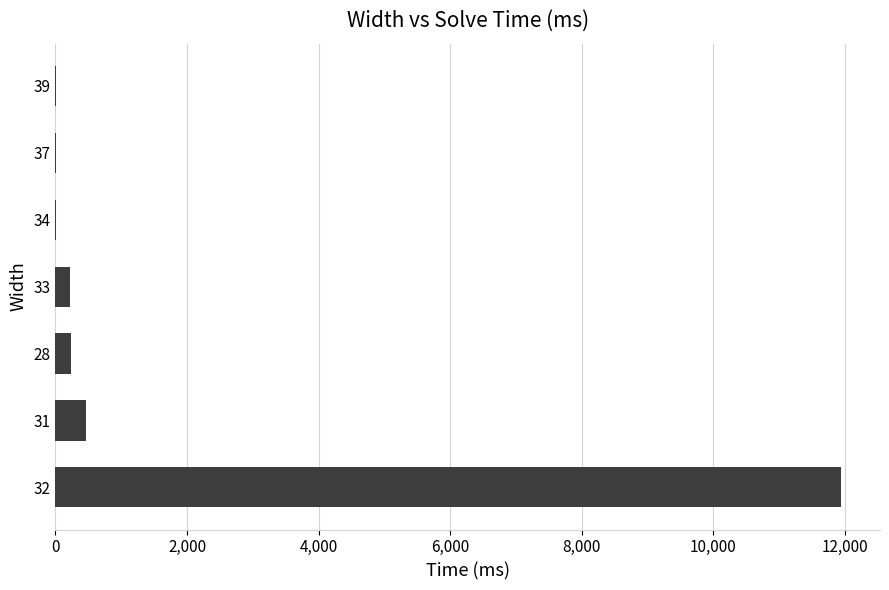

Is it true that the value at 31 is 472?

True